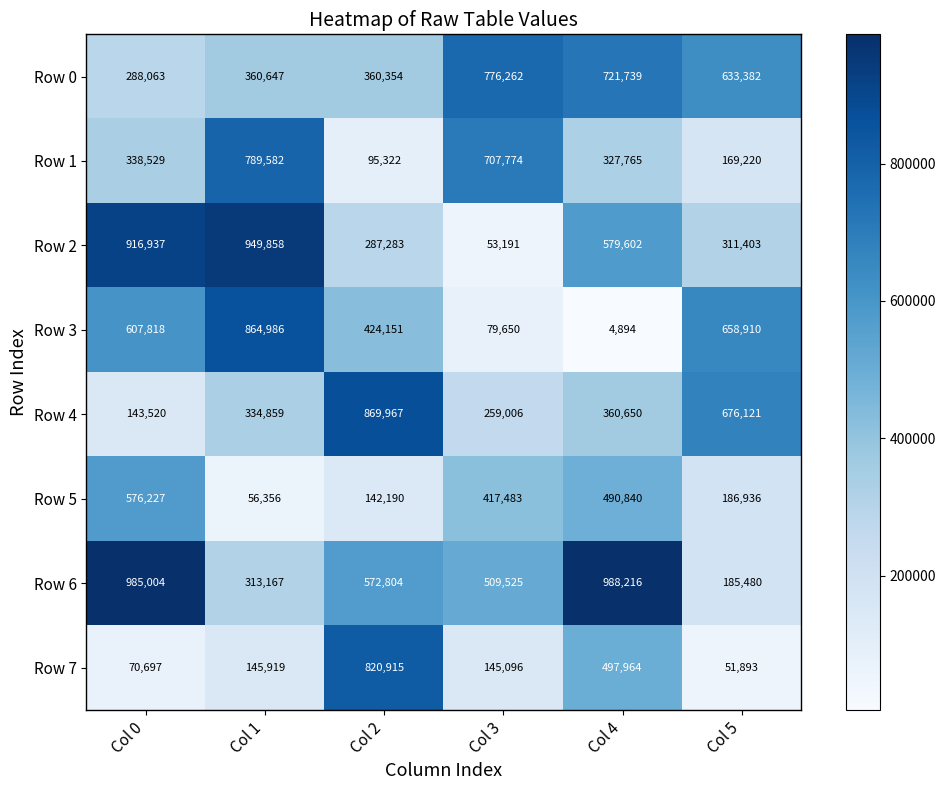

Rank the series by their maximum value, from lowest to highest.

Row 5, Row 0, Row 1, Row 7, Row 3, Row 4, Row 2, Row 6